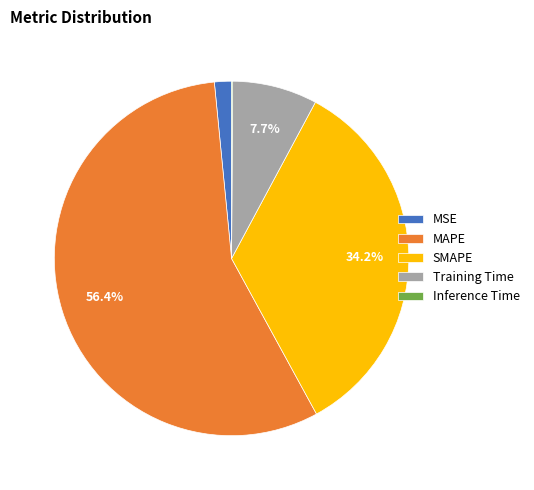

Does MAPE represent more than half of the total?

Yes